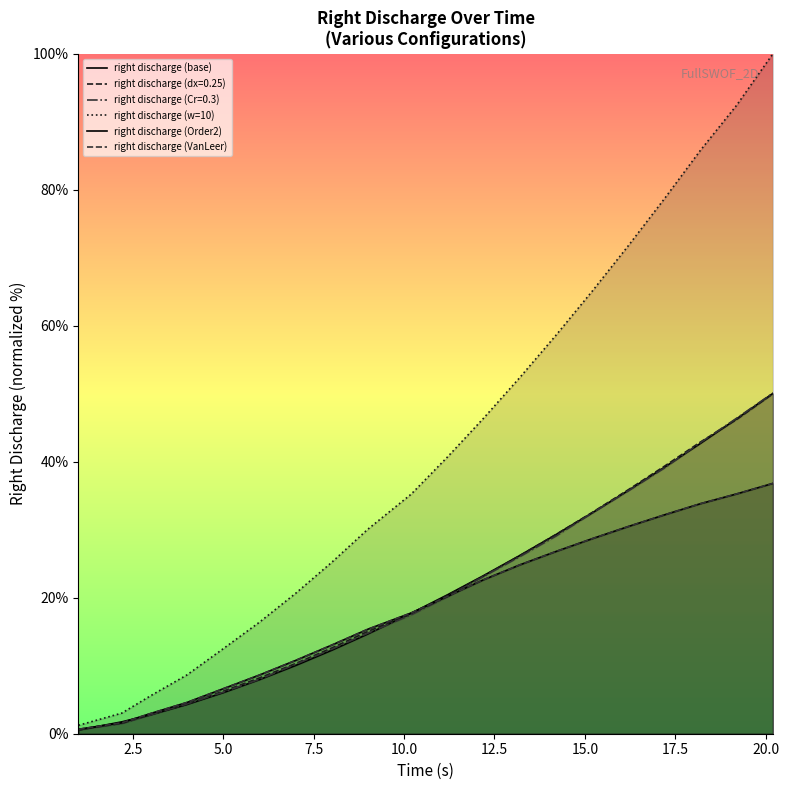

Which series has the largest range (max minus min)?

right discharge (w=10)